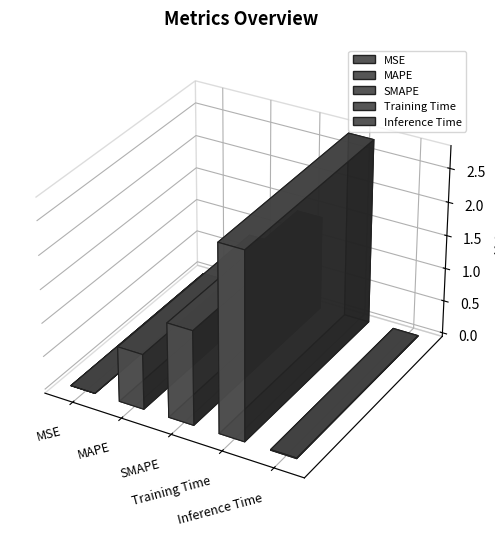

List the labels in order of value, largest first.

Training Time, SMAPE, MAPE, Inference Time, MSE